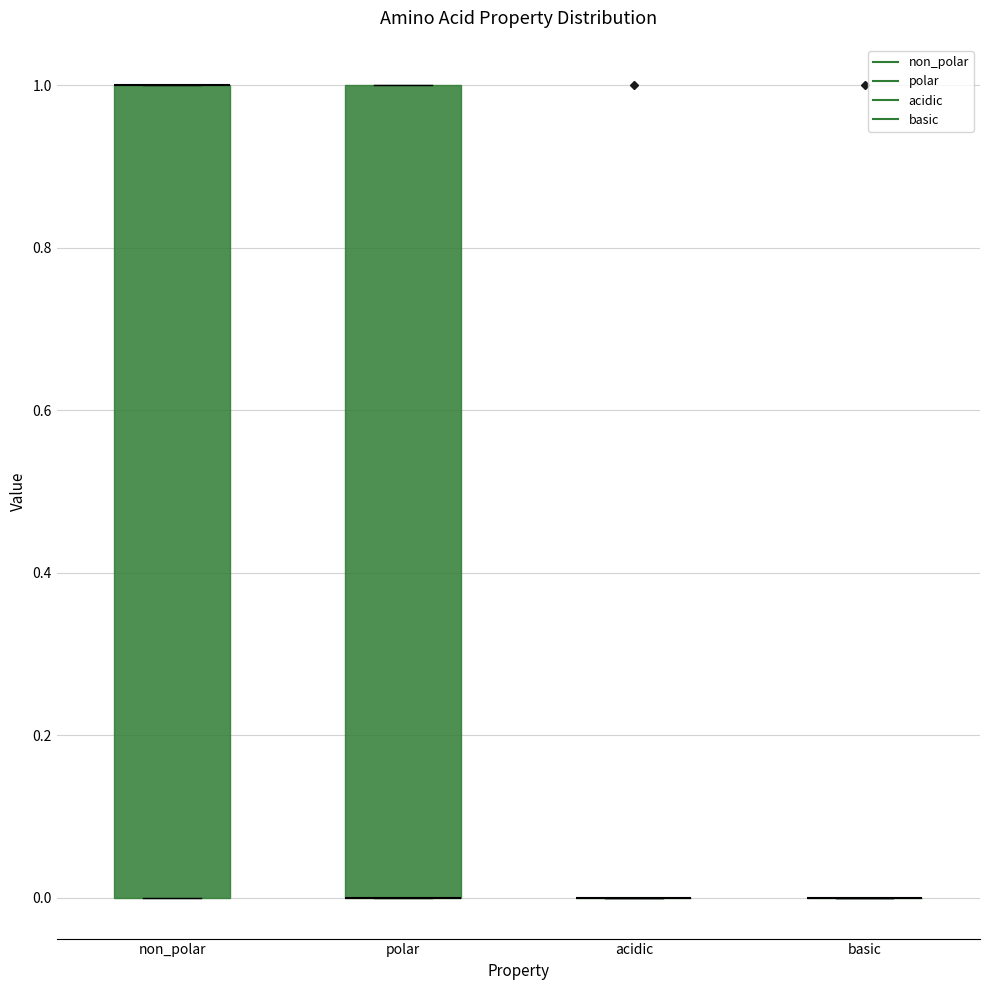

Reading left to right, read every box against the y-axis: the position of its median line, the range the box covers, and the ends of its whiskers. The values are not printed on the chart, so give them approximately, as read against the axis.

non_polar: median 1 (drawn on the box's upper edge), box 0 to 1, whiskers 0 to 1
polar: median 0 (drawn on the box's lower edge), box 0 to 1, whiskers 0 to 1
acidic: box collapsed to a line at 0, whiskers 0 to 0
basic: box collapsed to a line at 0, whiskers 0 to 0